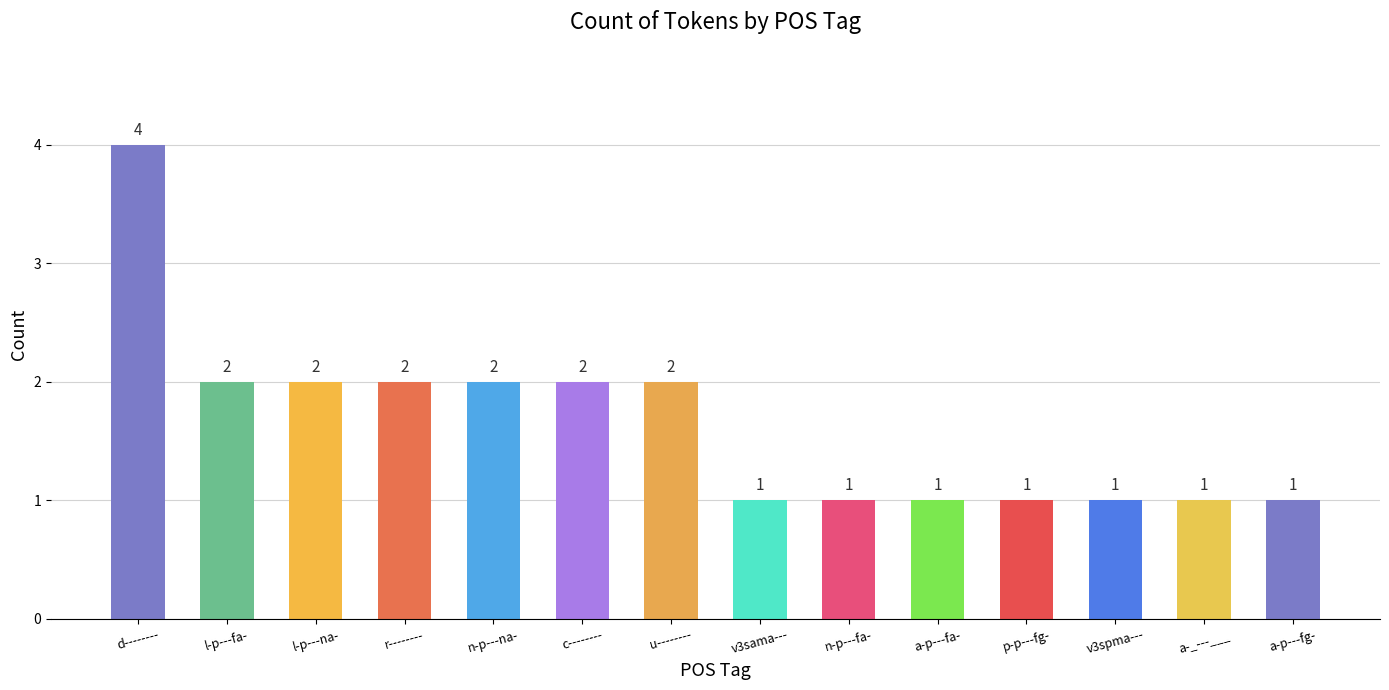

Which has a higher value, n-p---fa- or l-p---na-?

l-p---na-